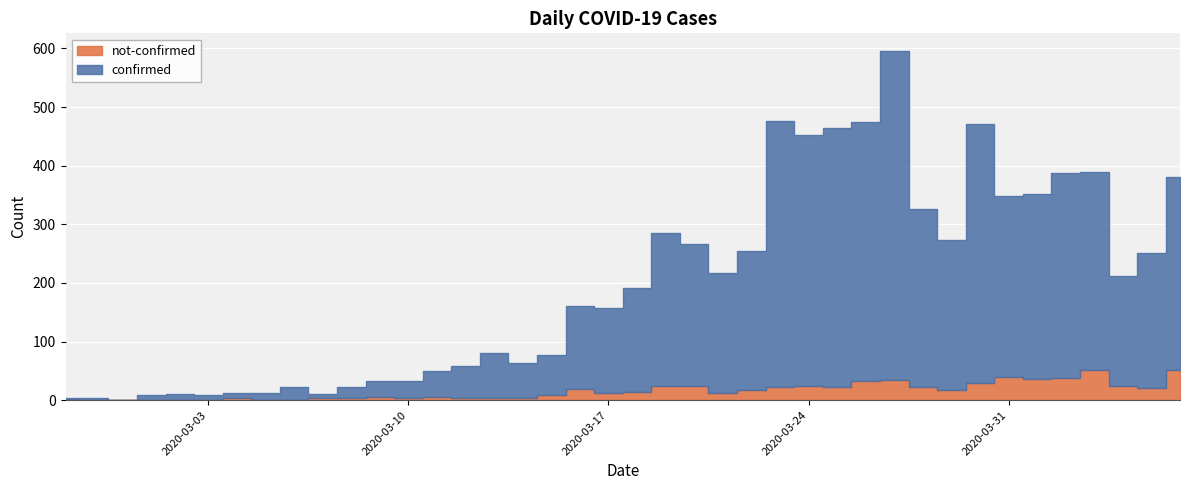

Which series has the largest range (max minus min)?

confirmed